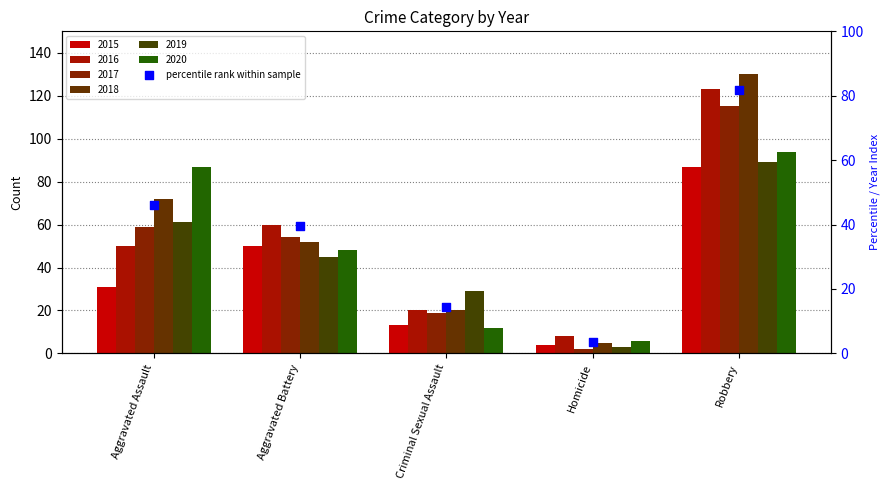

What is the change in value from Aggravated Battery to Homicide?

-36.0